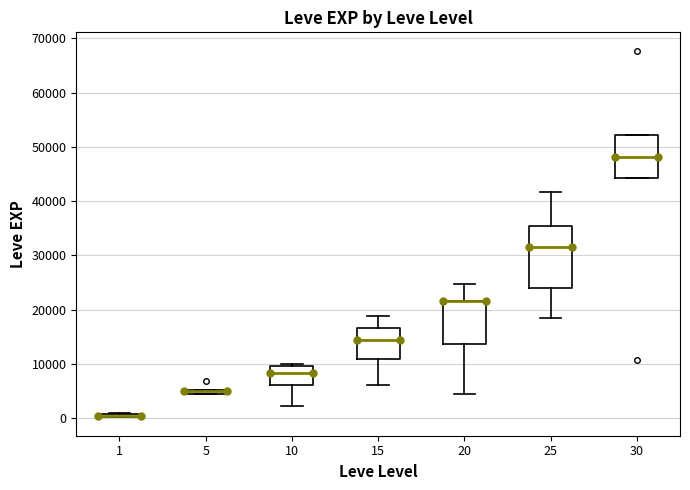

Which box is the tallest, from its lower edge to its upper edge?

25